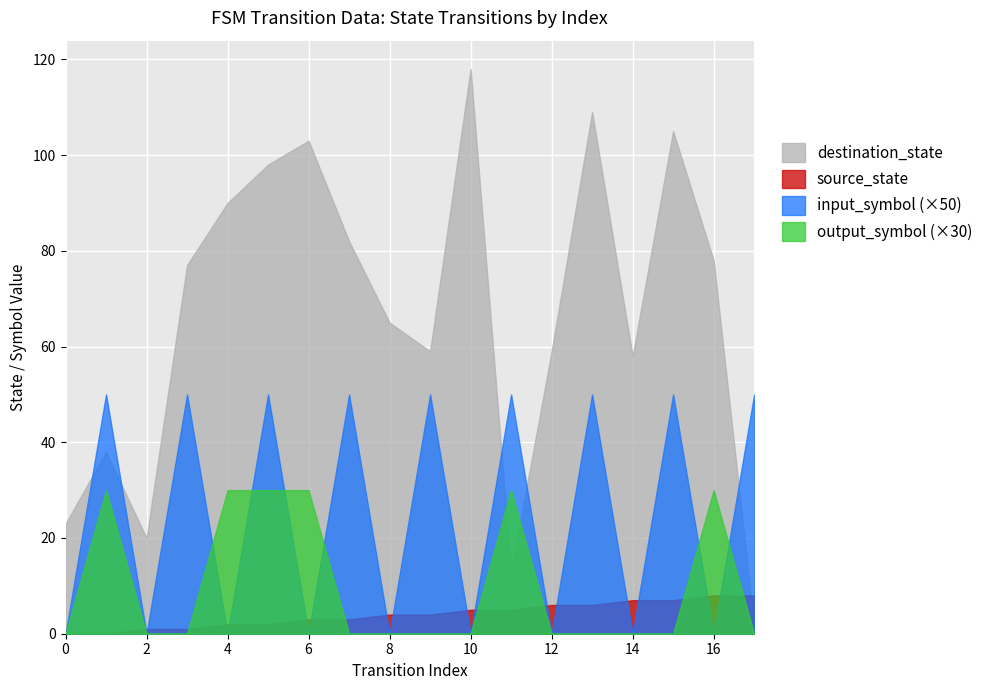

Which series has the widest spread of values?

destination_state